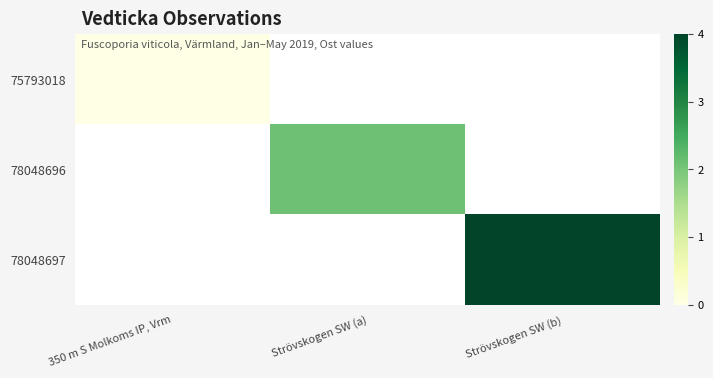

At which label does 75793018 reach its peak?

350 m S Molkoms IP, Vrm